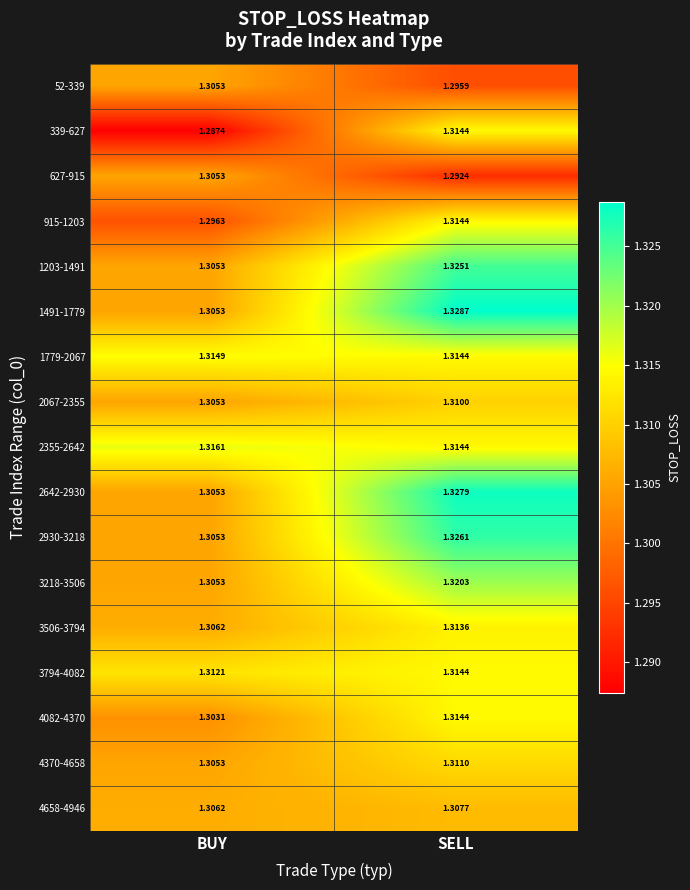

Which series has the largest range (max minus min)?

339-627